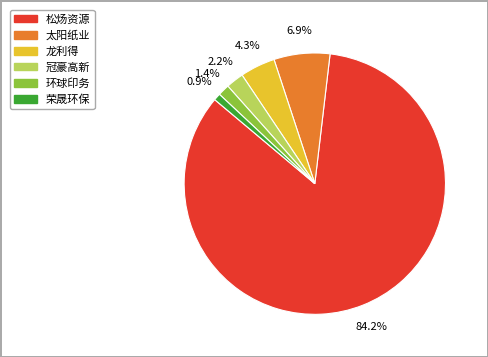

Which slice represents more than half of the pie?

松炀资源